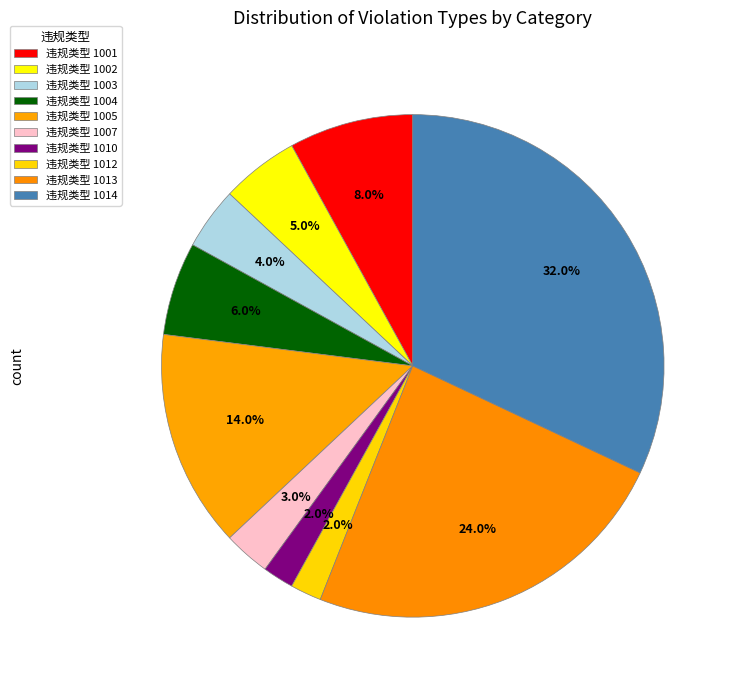

Which slice is the largest?

1014